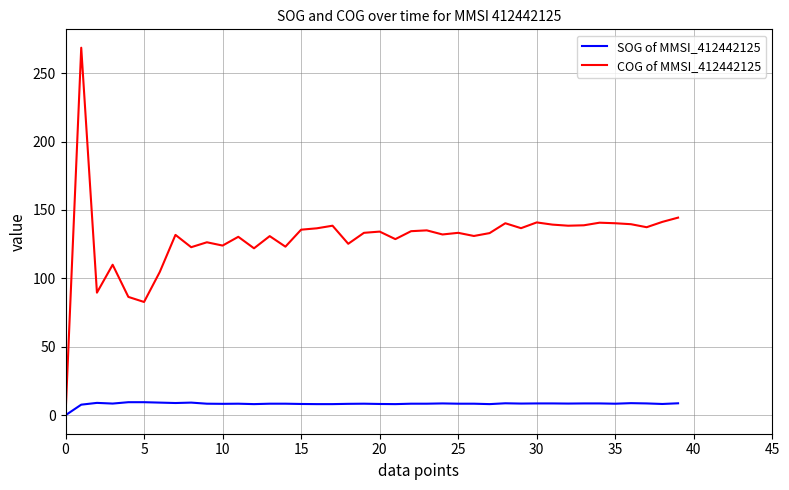

Which series has the largest total across all categories?

COG of MMSI_412442125